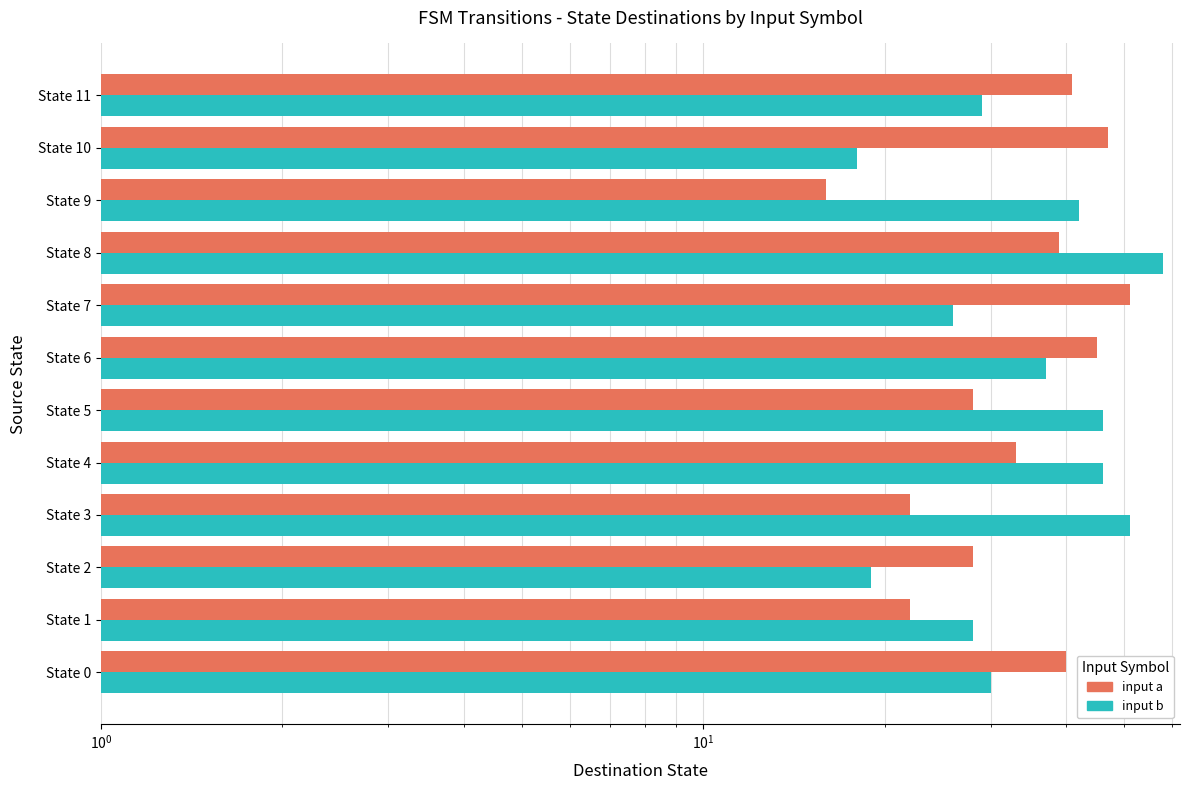

Are the bars horizontal?

Yes